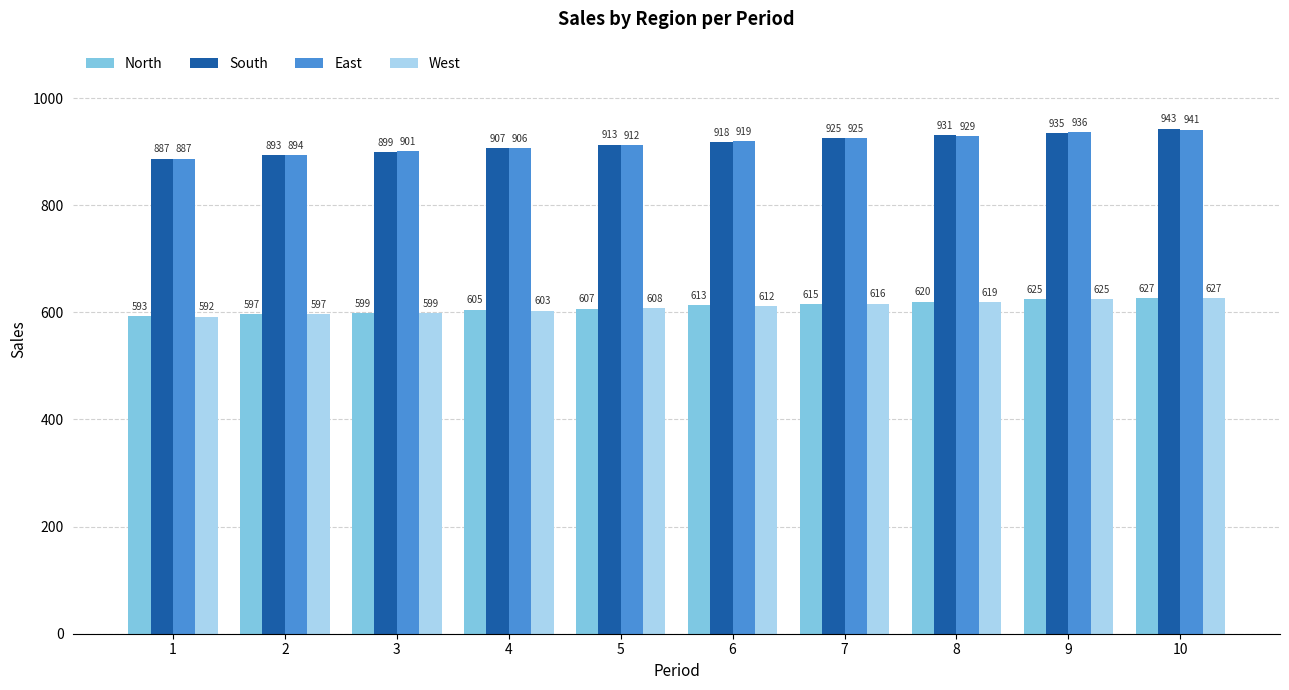

What are all the series names shown in the legend?

North, South, East, West